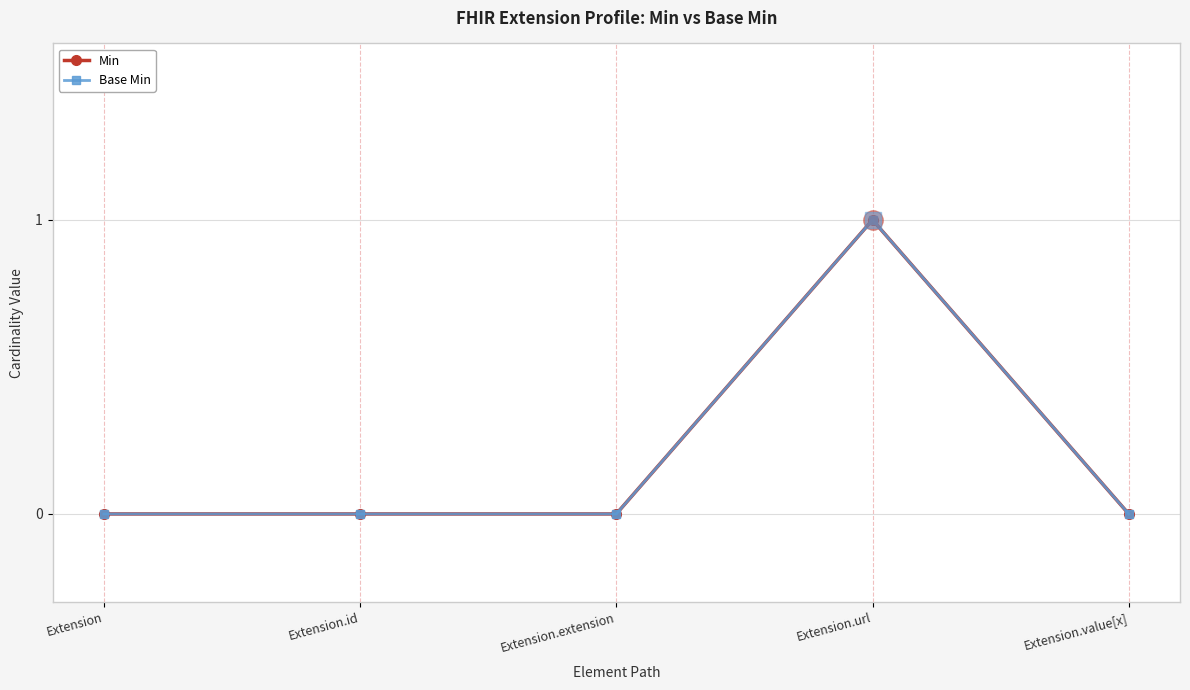

The Min series shows 0 at Extension.value[x]. True or false?

True